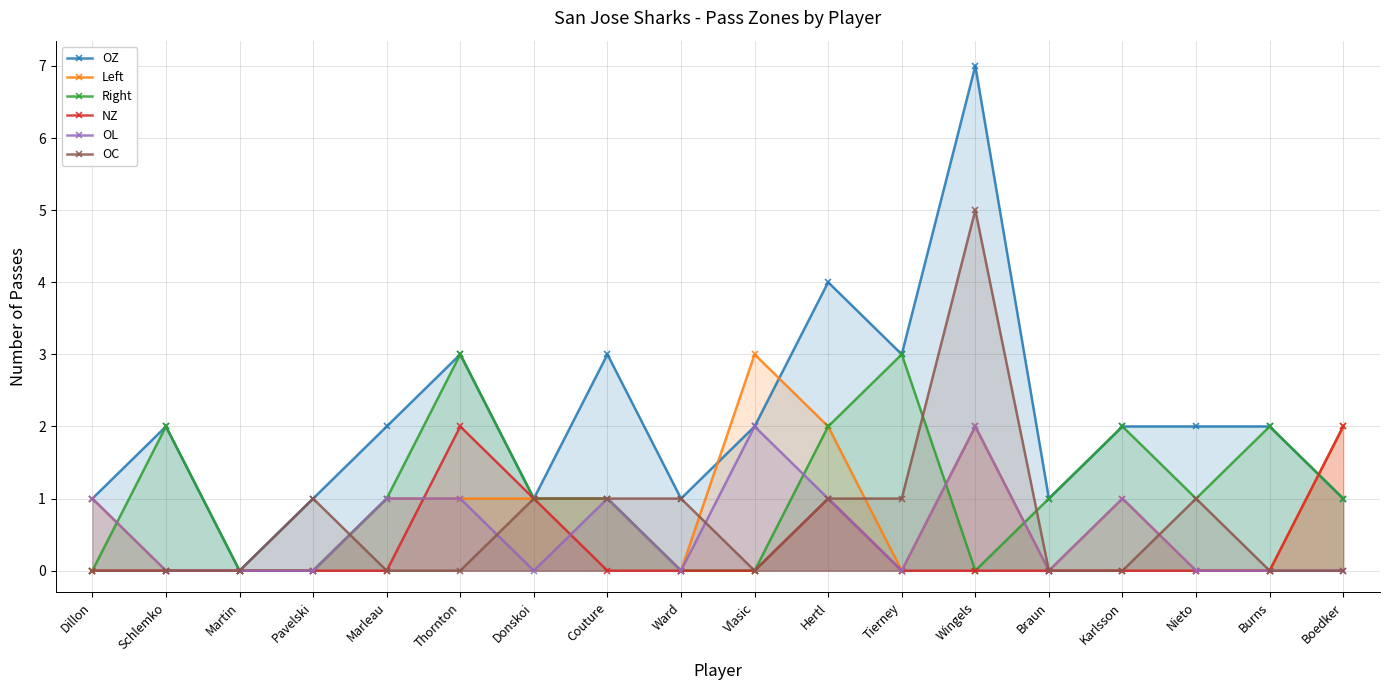

Is it true that OC equals 2 at Nieto?

False